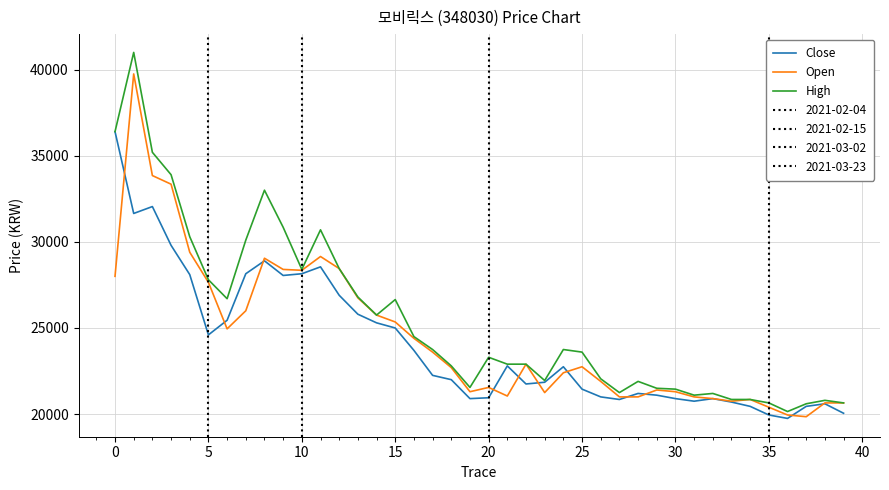

Which series has the largest range (max minus min)?

High